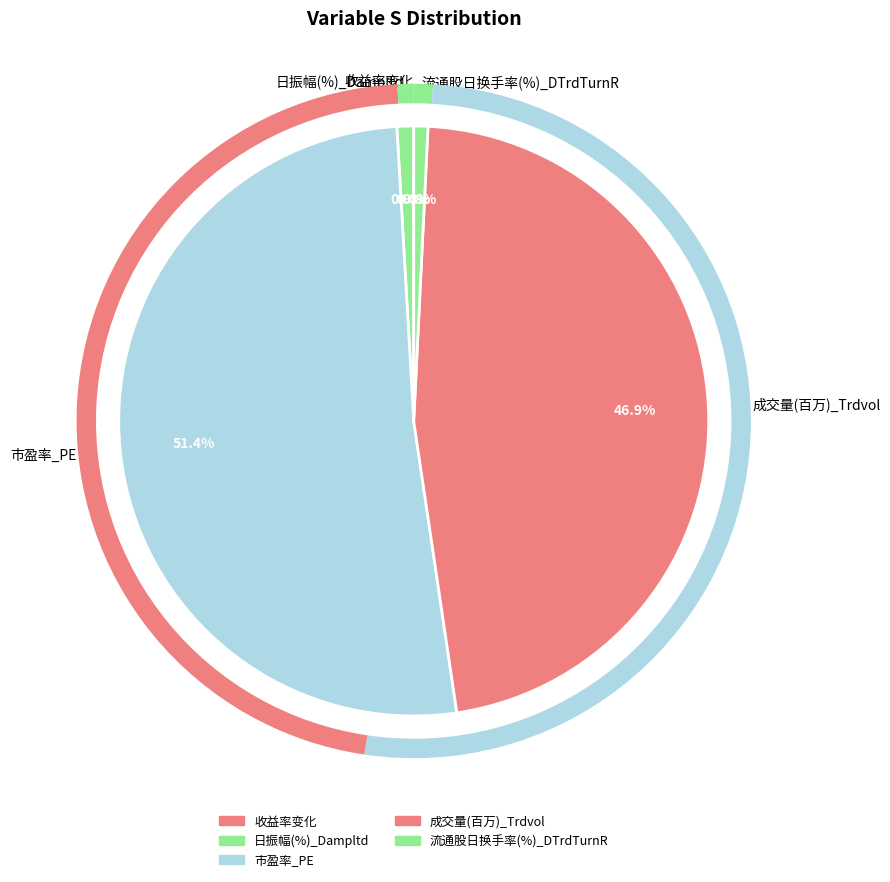

To the nearest percent, what is the combined percentage of 流通股日换手率(%)_DTrdTurnR and 市盈率_PE?

52%